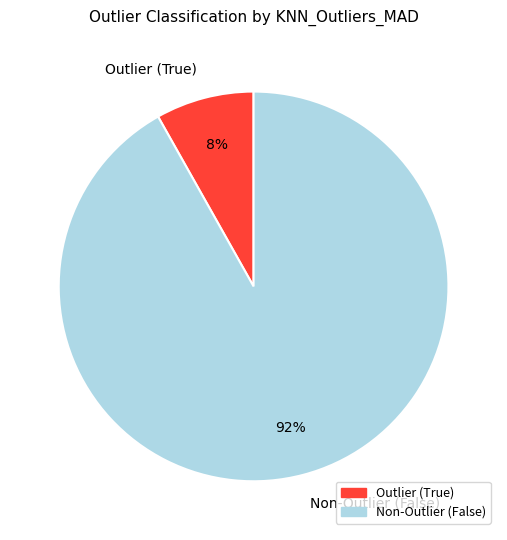

To the nearest percent, what percentage of the pie is Outlier (True)?

8%